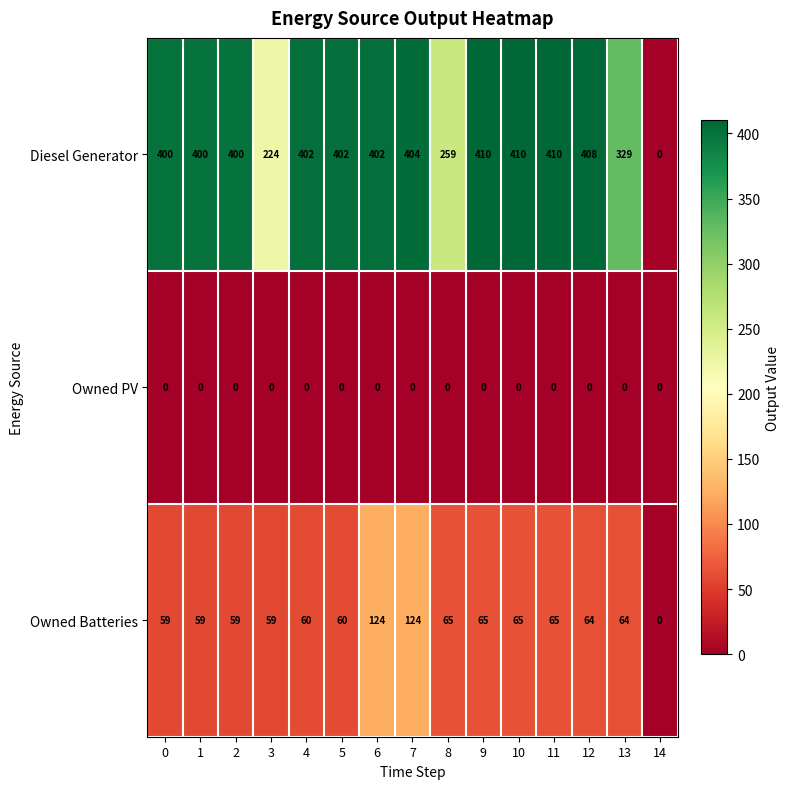

What is the difference between the highest and lowest values at 7?

404